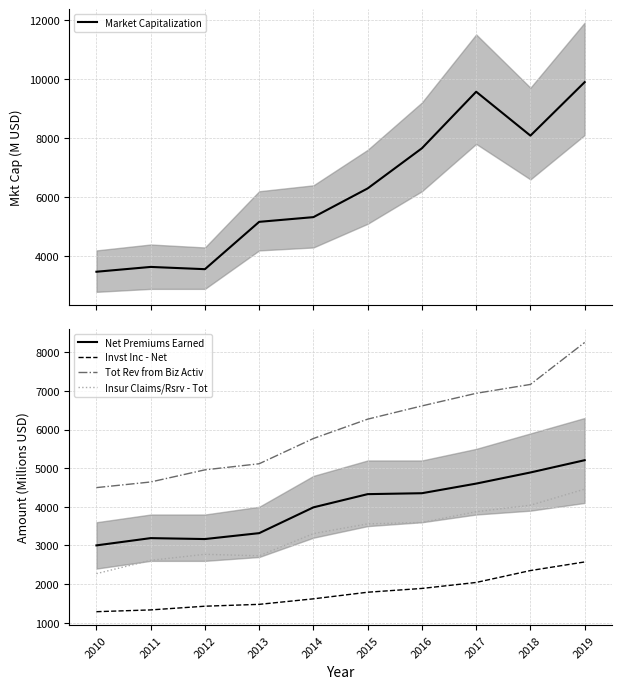

How many data points does each series have?

10